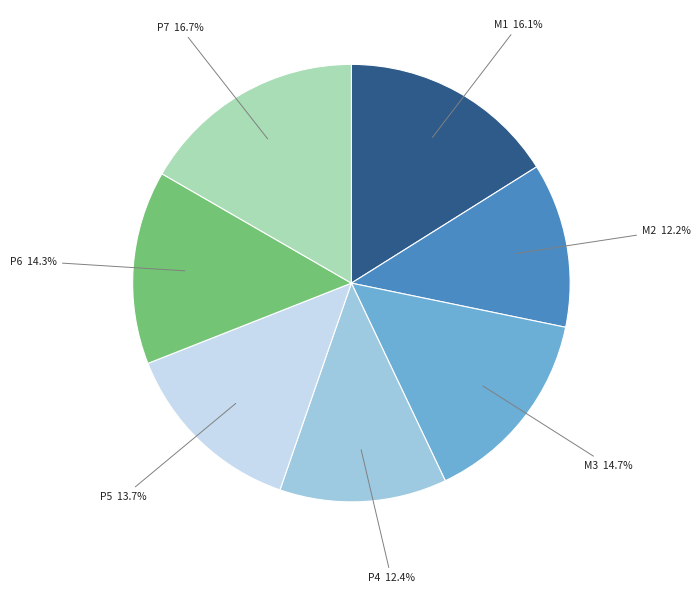

Is it true that M2 is 3% of the pie?

False